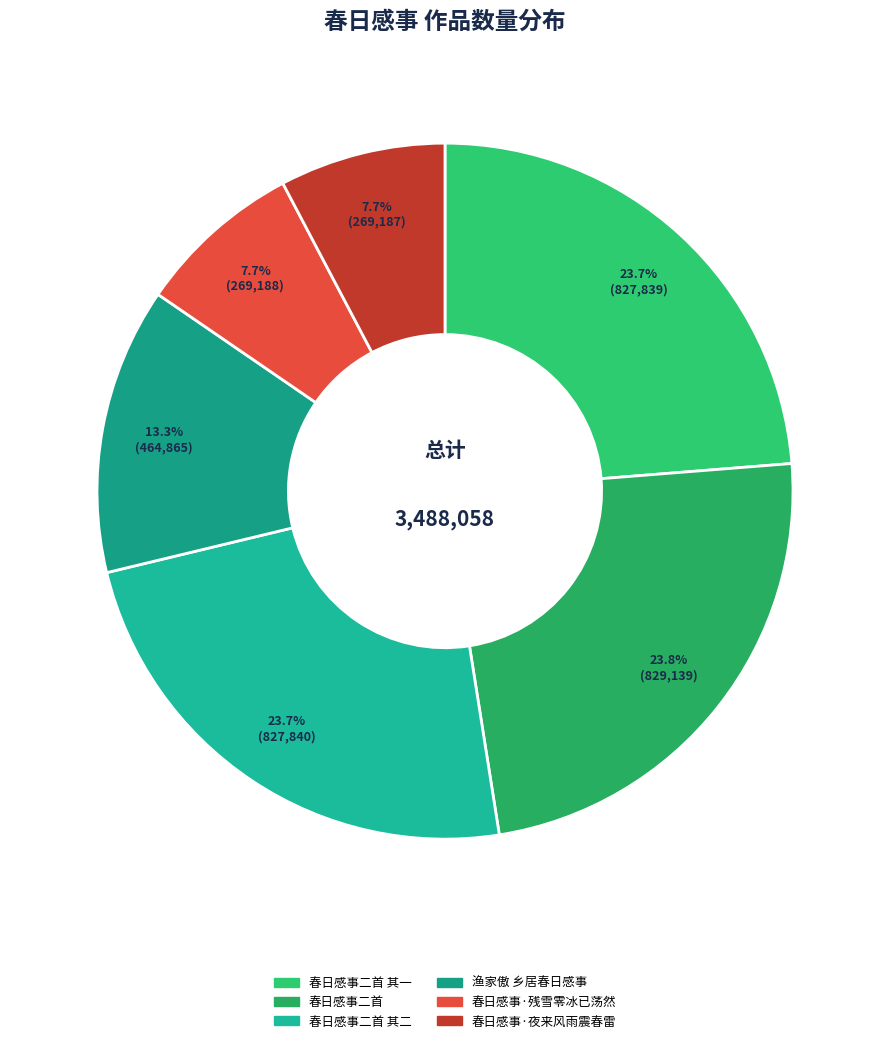

Is it true that 春日感事·残雪零冰已荡然 is 1% of the pie?

False